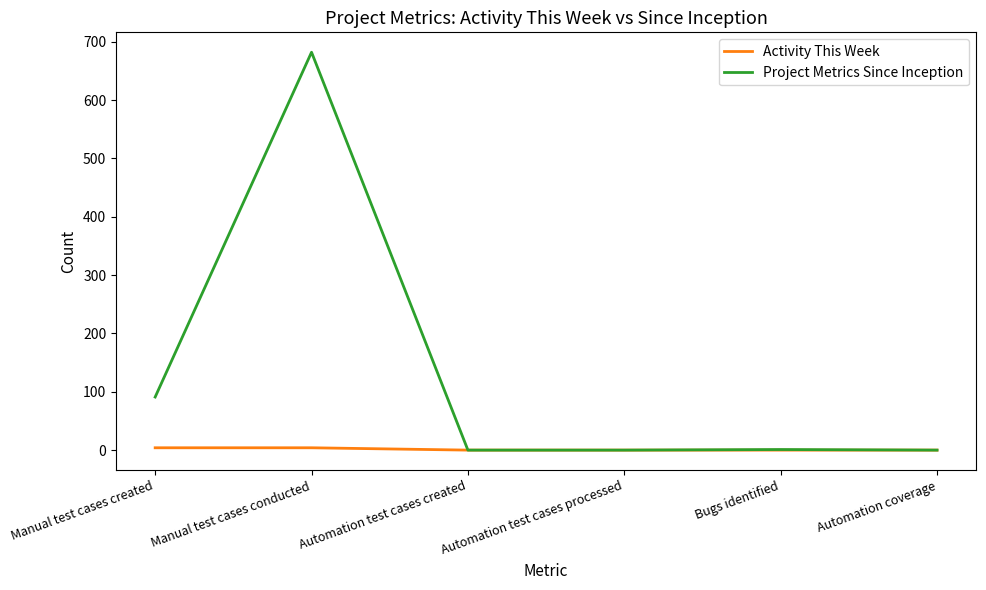

List the series in order of their overall mean, highest first.

Project Metrics Since Inception, Activity This Week